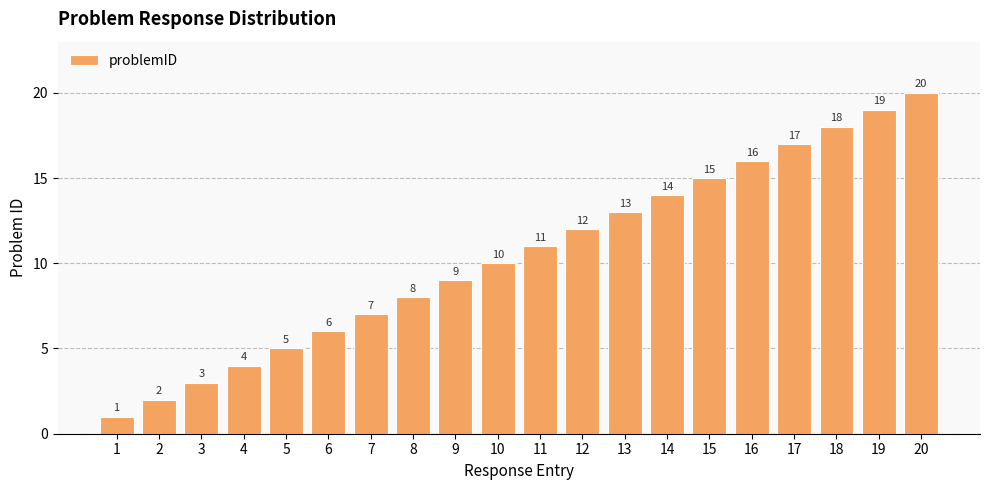

Approximately how many times larger is the value at 17 compared to 18?

0.9